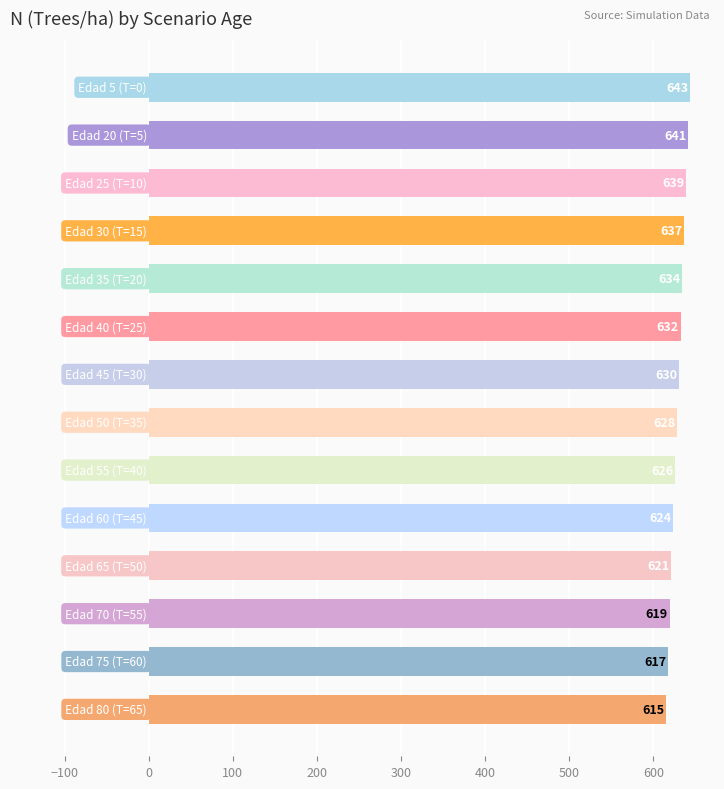

What is the maximum value shown in the chart?

643.3